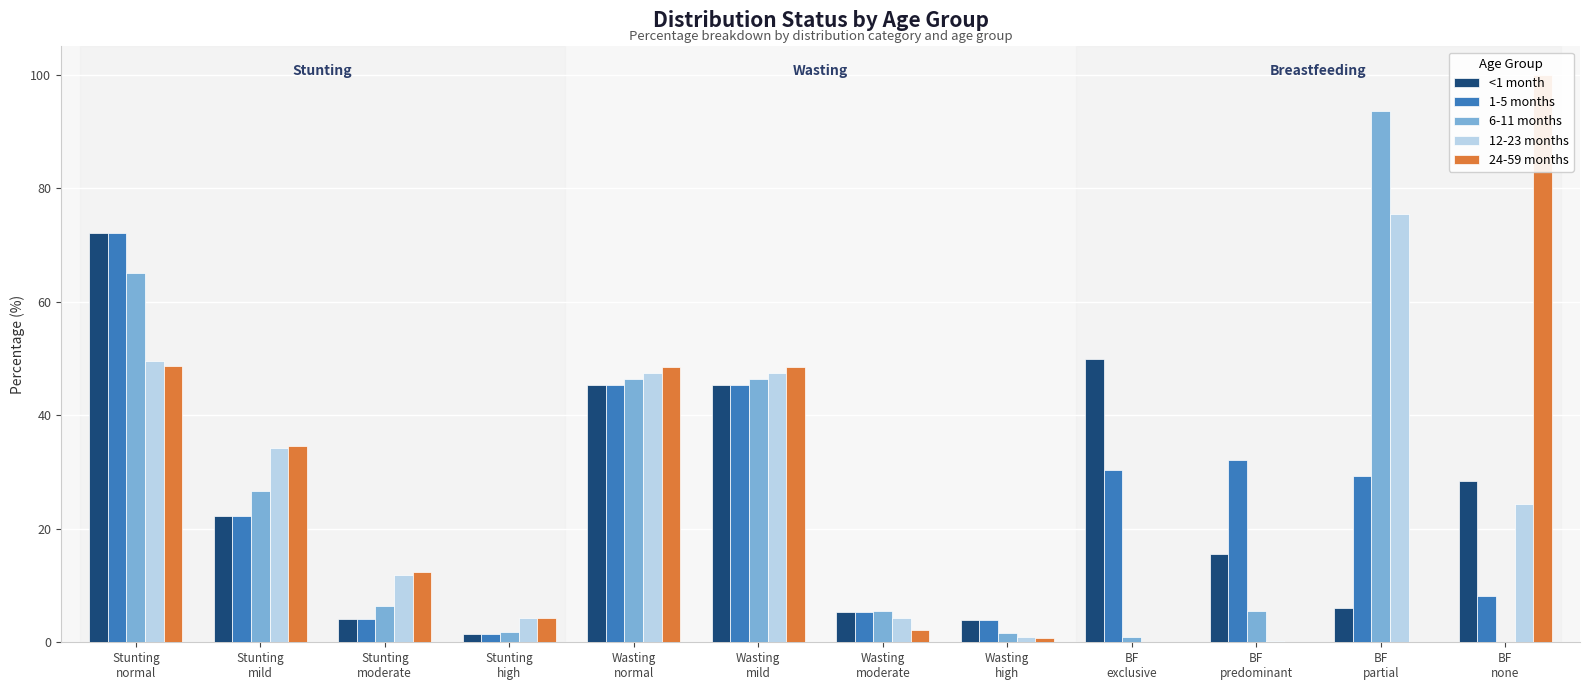

Rank the series at Stunting
high from highest to lowest value.

24-59 months, 12-23 months, 6-11 months, <1 month, 1-5 months